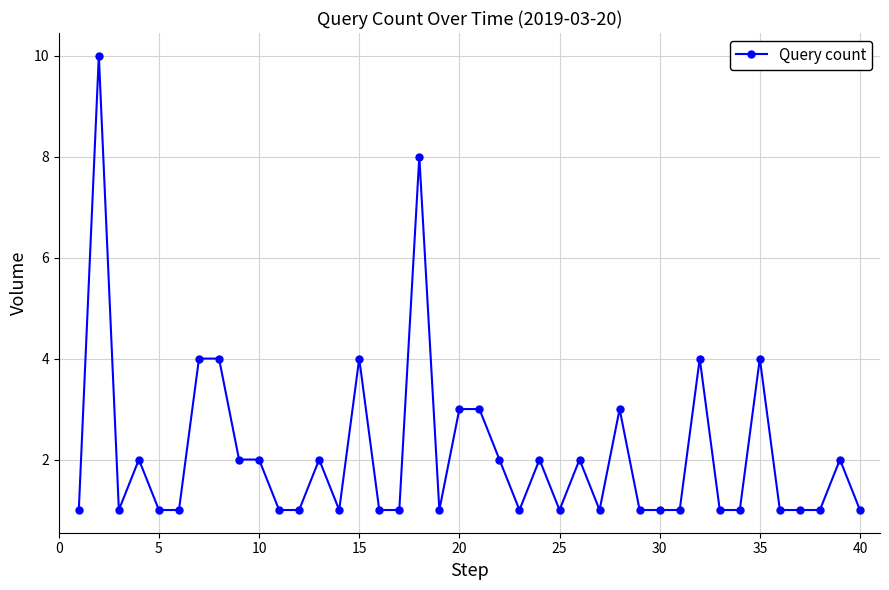

True or false: there are more than 0 points higher than both neighbors.

True